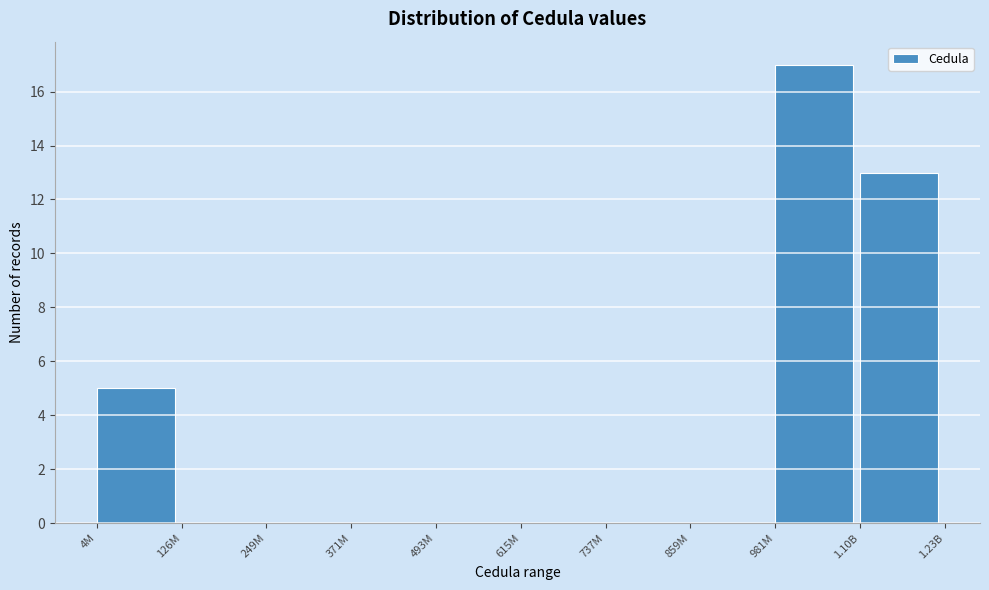

Reading left to right, what are all the values shown in this chart?

4M=5	126M=0	249M=0	371M=0	493M=0	615M=0	737M=0	859M=0	981M=17	1.10B=13